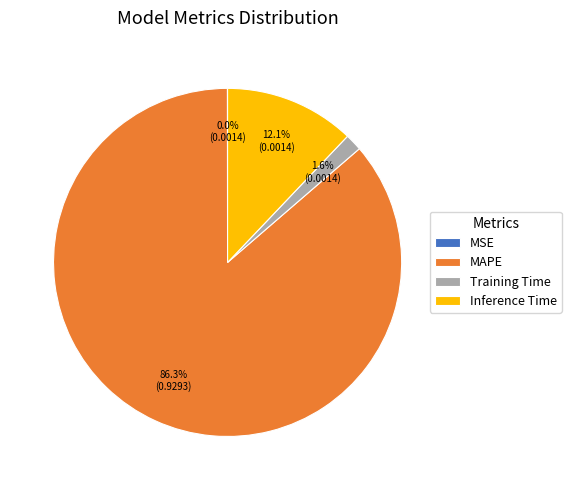

Is the sum of Inference Time and MAPE greater than half?

Yes